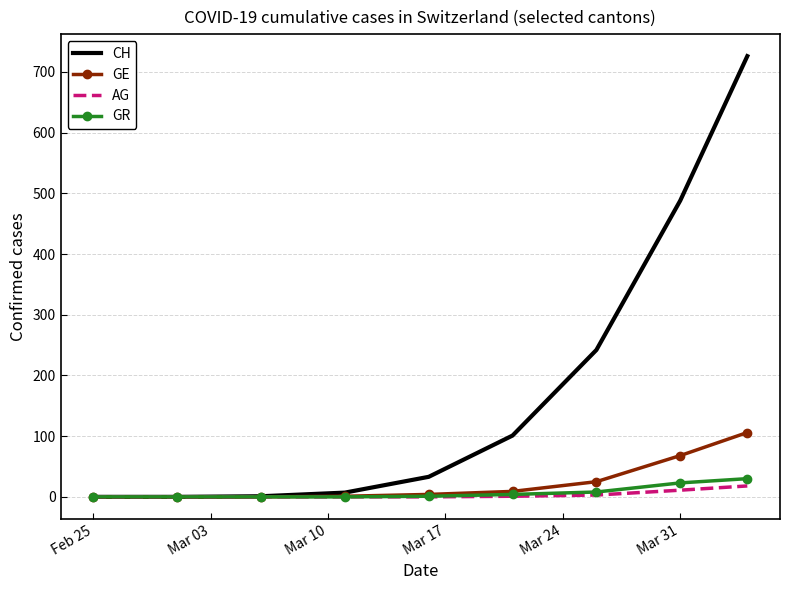

What is the highest value of the GR series?

30